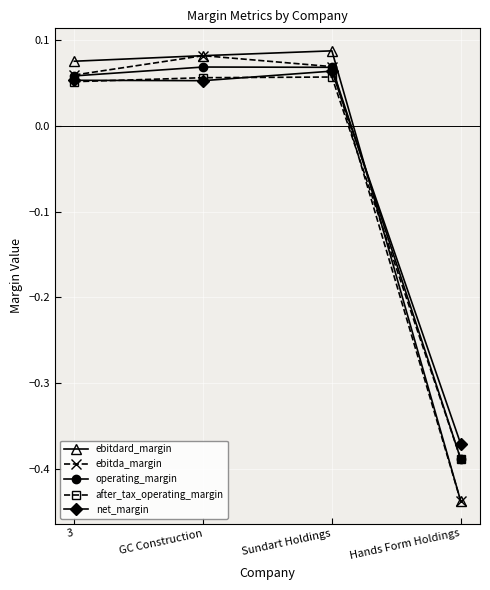

What is the label of the 3rd point from the right?

GC Construction